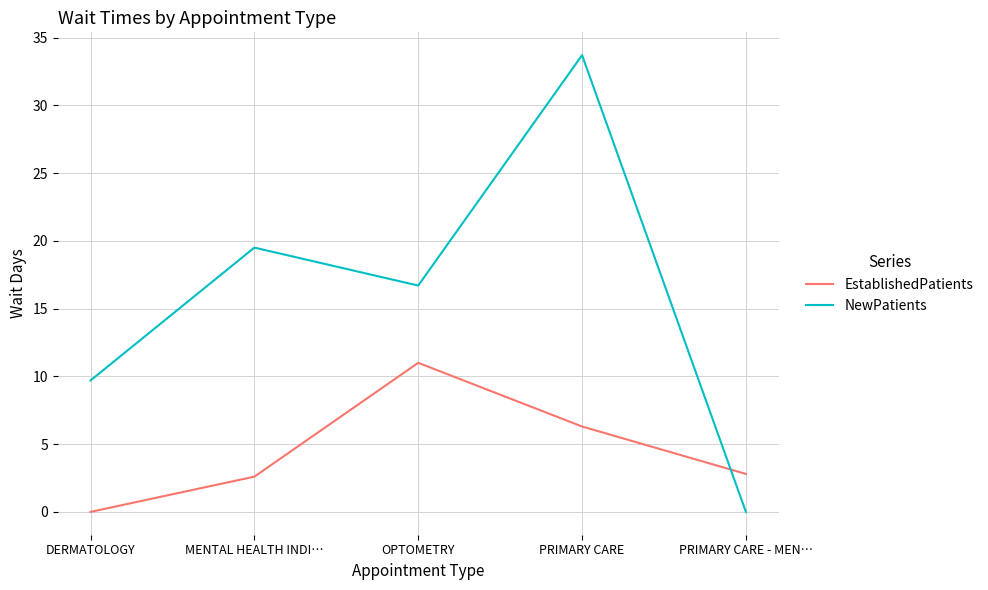

How many lines are shown in the chart?

2